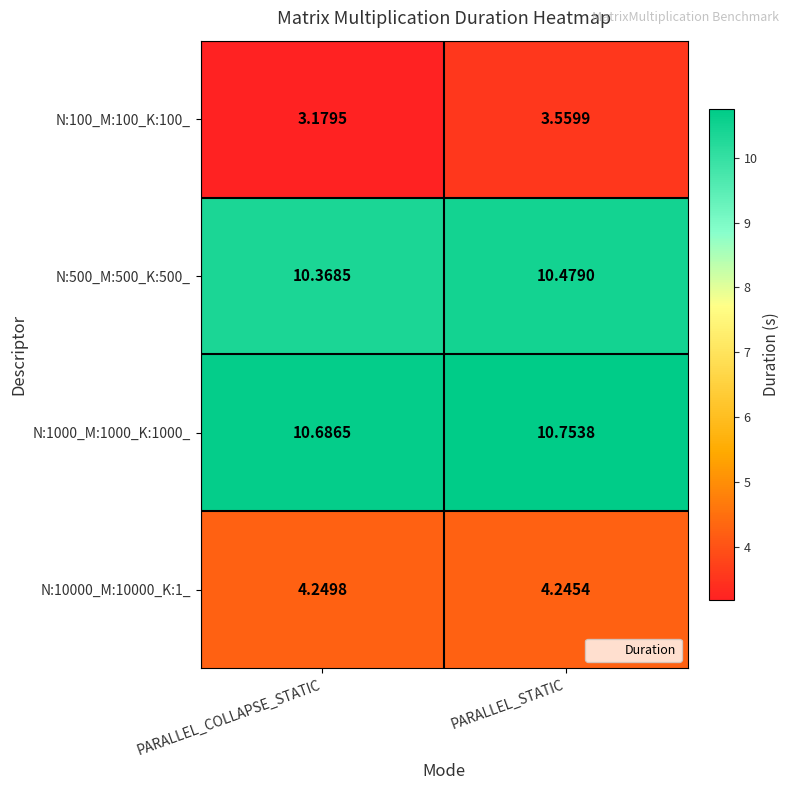

Which category has the lowest value across all series?

PARALLEL_COLLAPSE_STATIC